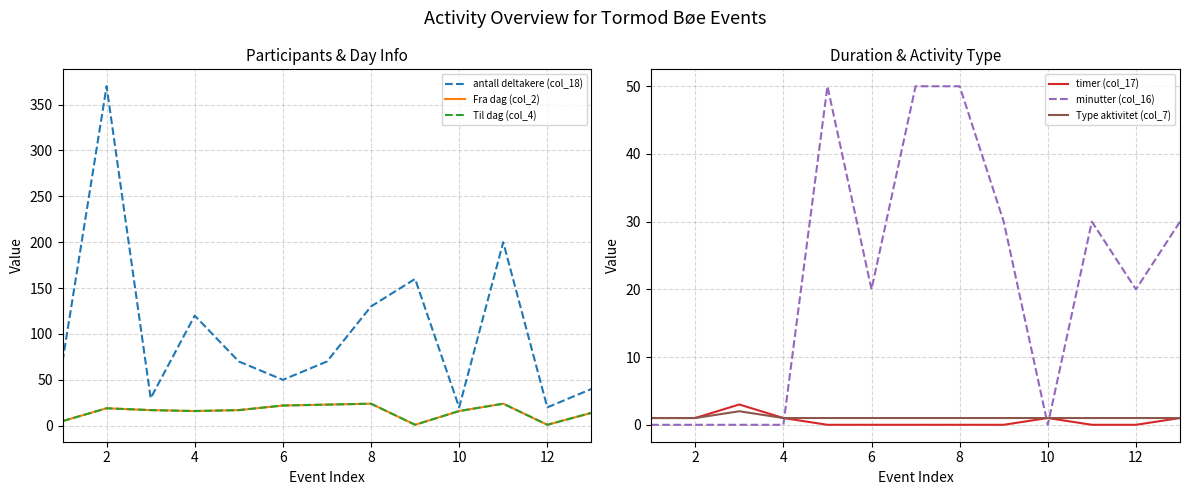

Which series ends up on top after the final intersection of Til dag (col_4) and minutter (col_16)?

minutter (col_16)